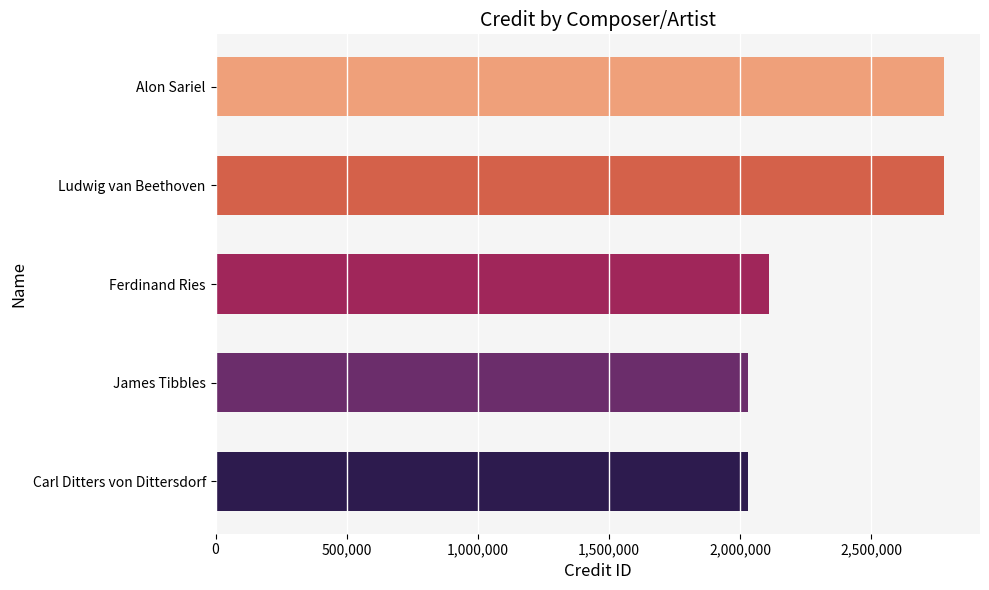

What value does the data have at Ludwig van Beethoven?

2776281